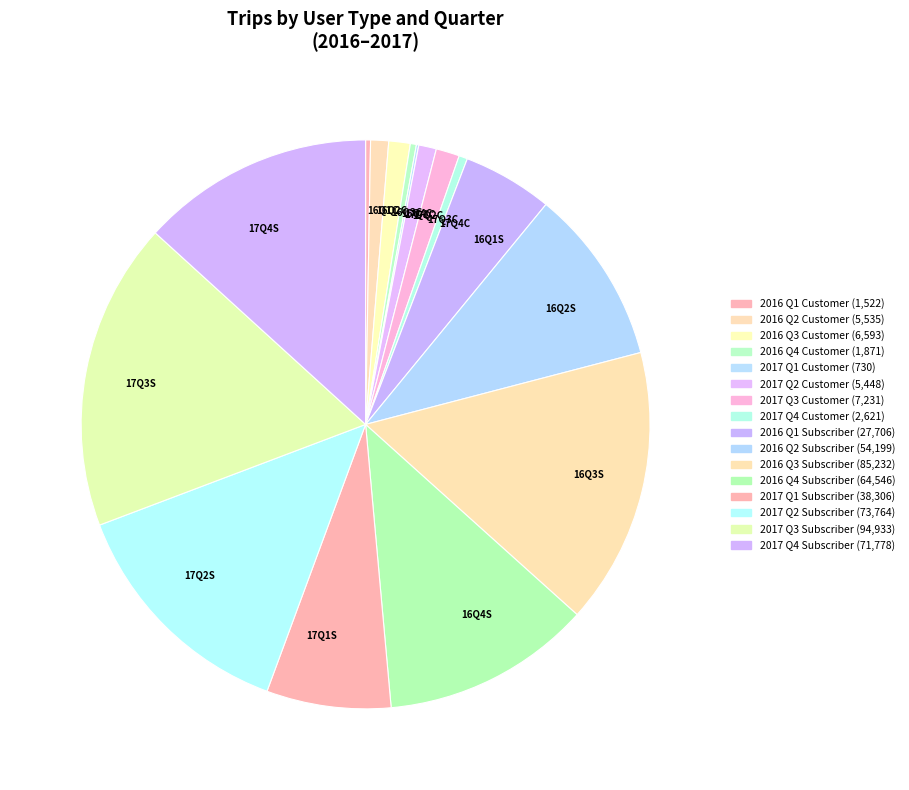

Between 16Q3C and 16Q1S, which is larger?

16Q1S